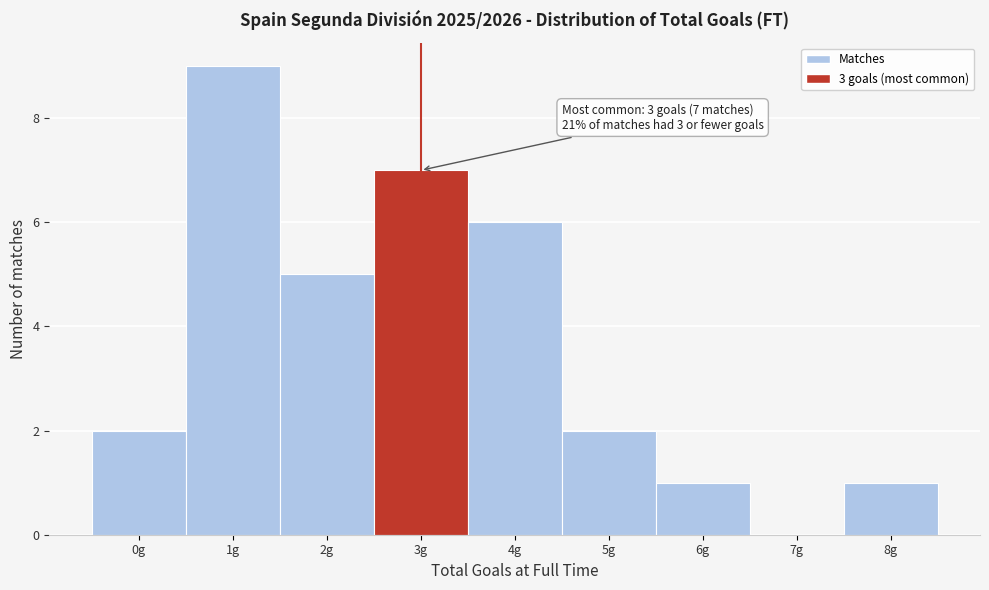

Over which range of the x-axis is the bar tallest?

0.5 to 1.5